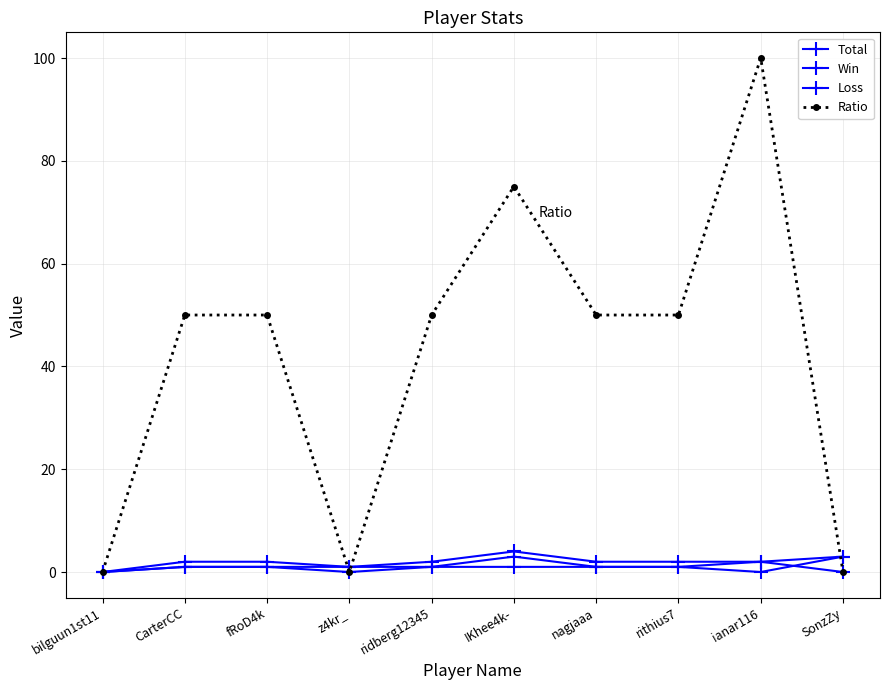

Count the Loss values in the range 1 to 2.

7